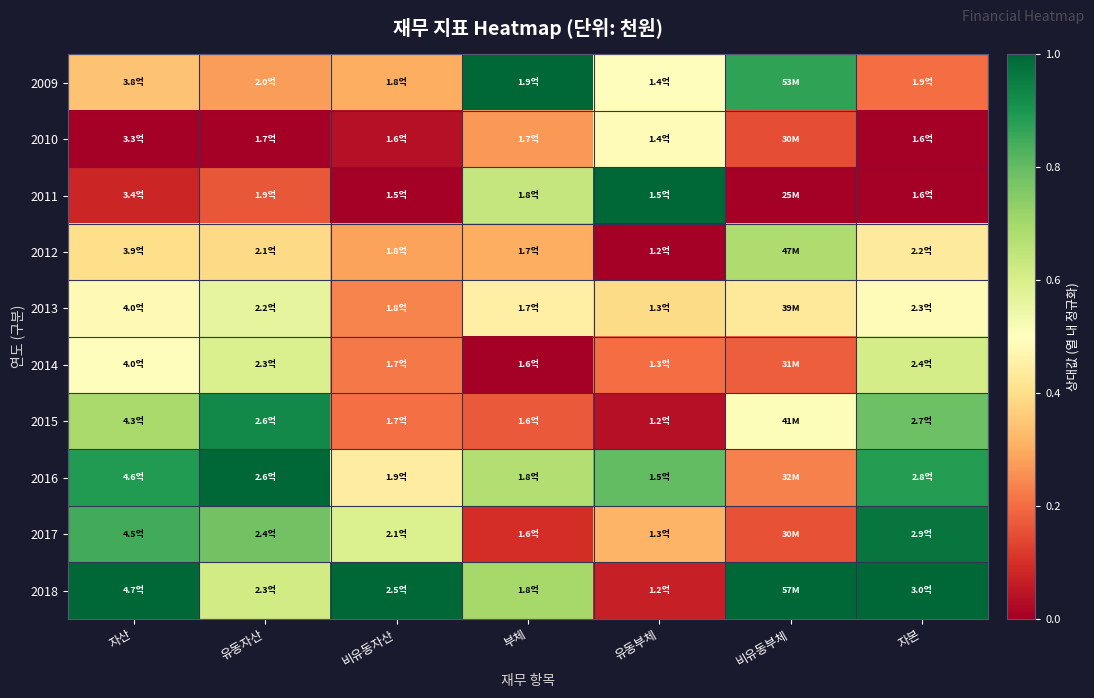

Reading left to right, what are all the values shown in this chart?

2009: 자산=0.3	유동자산=0.3	비유동자산=0.3	부체=1.0	유동부체=0.5	비유동부체=0.9	자본=0.2
2010: 자산=0.0	유동자산=0.0	비유동자산=0.0	부체=0.3	유동부체=0.5	비유동부체=0.2	자본=0.0
2011: 자산=0.1	유동자산=0.2	비유동자산=0.0	부체=0.6	유동부체=1.0	비유동부체=0.0	자본=0.0
2012: 자산=0.4	유동자산=0.4	비유동자산=0.3	부체=0.3	유동부체=0.0	비유동부체=0.7	자본=0.4
2013: 자산=0.5	유동자산=0.6	비유동자산=0.2	부체=0.5	유동부체=0.4	비유동부체=0.4	자본=0.5
2014: 자산=0.5	유동자산=0.6	비유동자산=0.2	부체=0.0	유동부체=0.2	비유동부체=0.2	자본=0.6
2015: 자산=0.7	유동자산=0.9	비유동자산=0.2	부체=0.2	유동부체=0.0	비유동부체=0.5	자본=0.8
2016: 자산=0.9	유동자산=1.0	비유동자산=0.4	부체=0.7	유동부체=0.8	비유동부체=0.2	자본=0.9
2017: 자산=0.8	유동자산=0.8	비유동자산=0.6	부체=0.1	유동부체=0.3	비유동부체=0.2	자본=1.0
2018: 자산=1.0	유동자산=0.6	비유동자산=1.0	부체=0.7	유동부체=0.1	비유동부체=1.0	자본=1.0